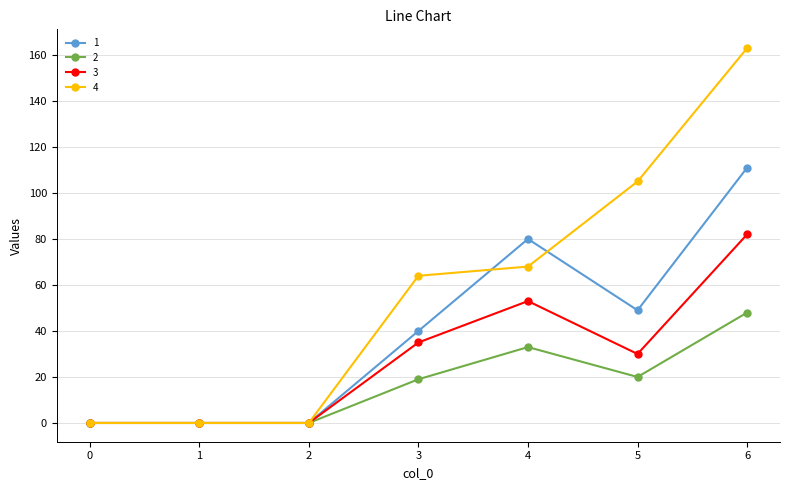

Reading right to left, what are all the values shown in this chart?

1: 6=111	5=49	4=80	3=40	2=0	1=0	0=0
2: 6=48	5=20	4=33	3=19	2=0	1=0	0=0
3: 6=82	5=30	4=53	3=35	2=0	1=0	0=0
4: 6=163	5=105	4=68	3=64	2=0	1=0	0=0